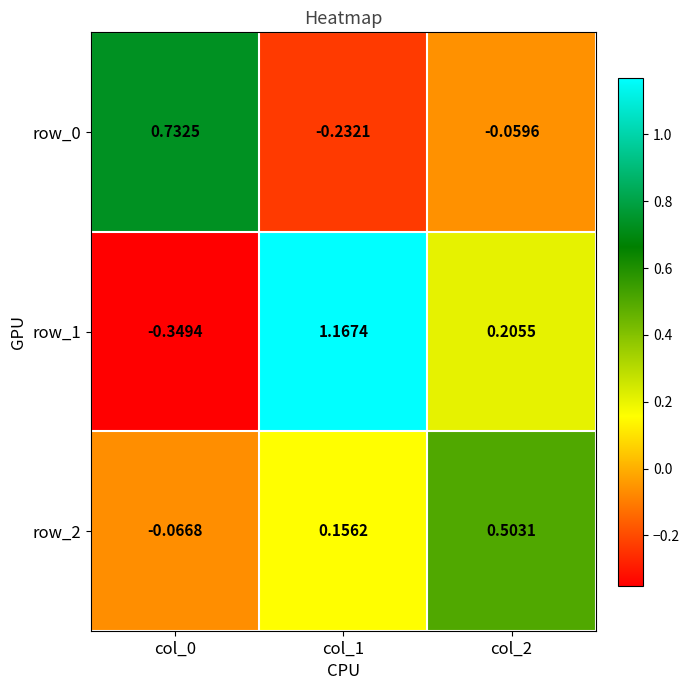

Is the value of row_2 at col_2 greater than the value of row_0 at col_0?

No